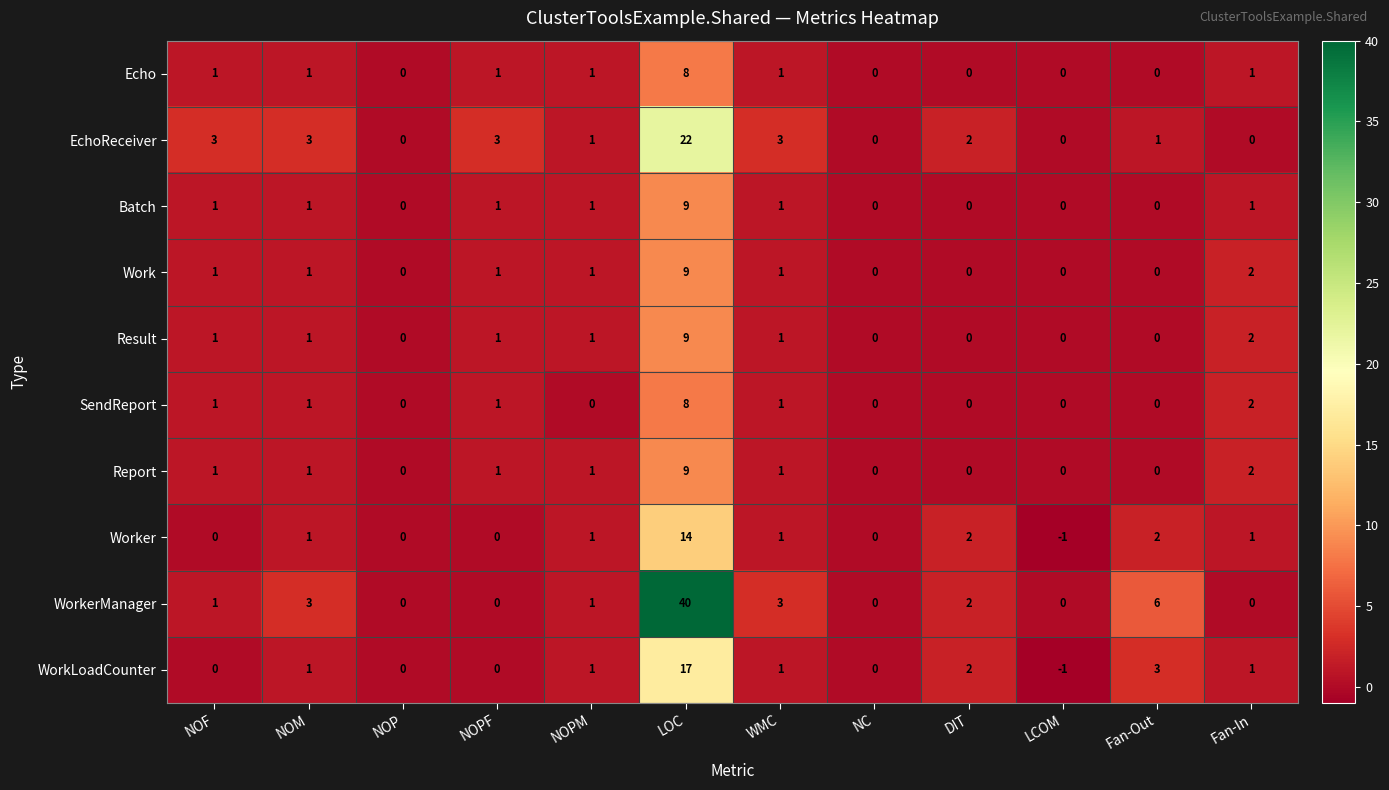

Which label corresponds to the smallest value in the chart?

LCOM